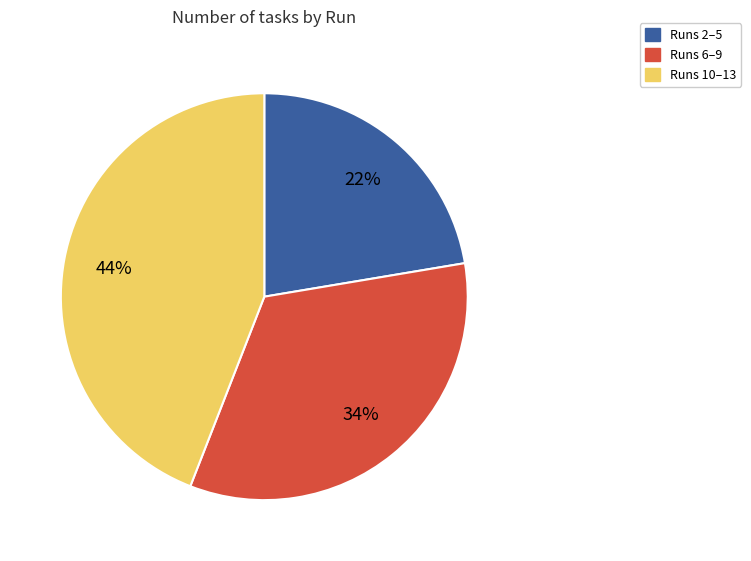

Is there a majority slice in this chart?

No